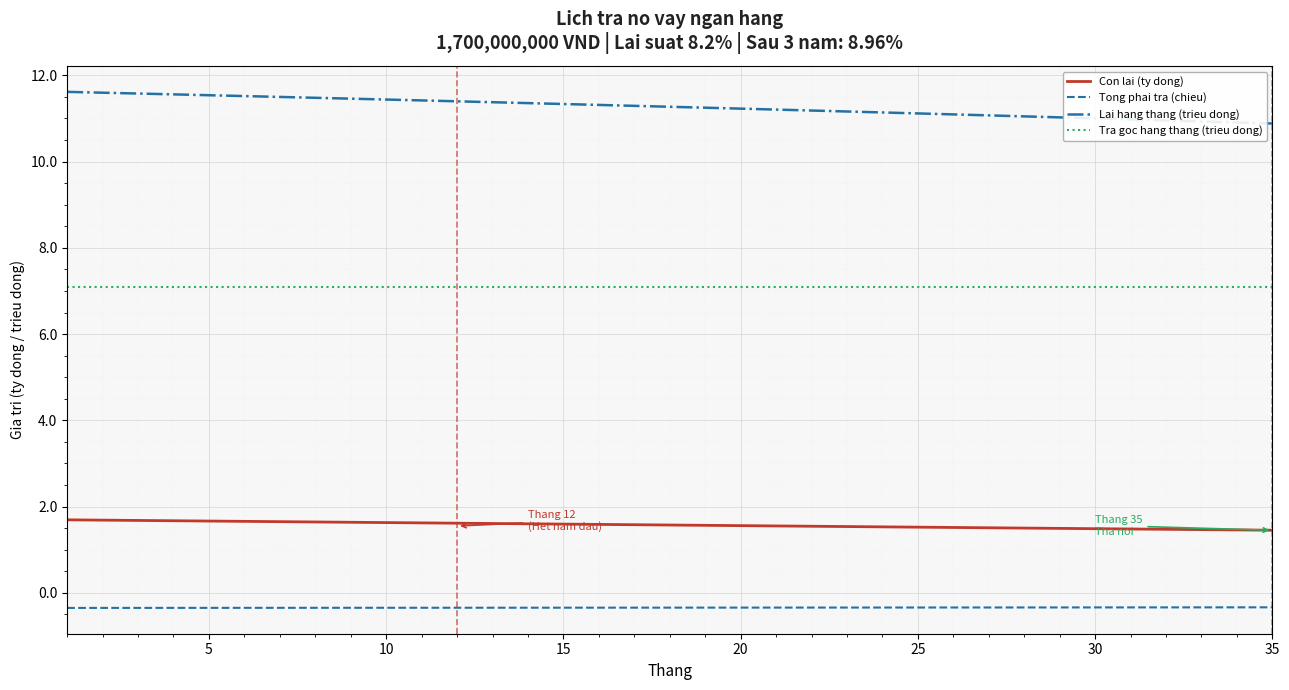

How many lines are shown in the chart?

4